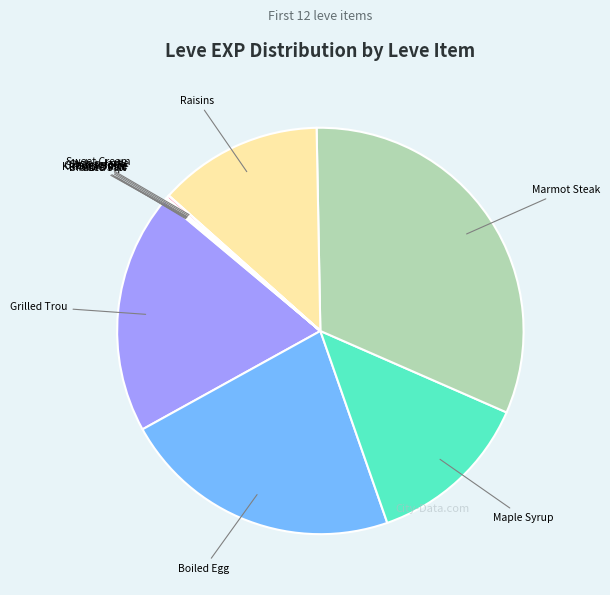

Does any single category account for the majority?

No